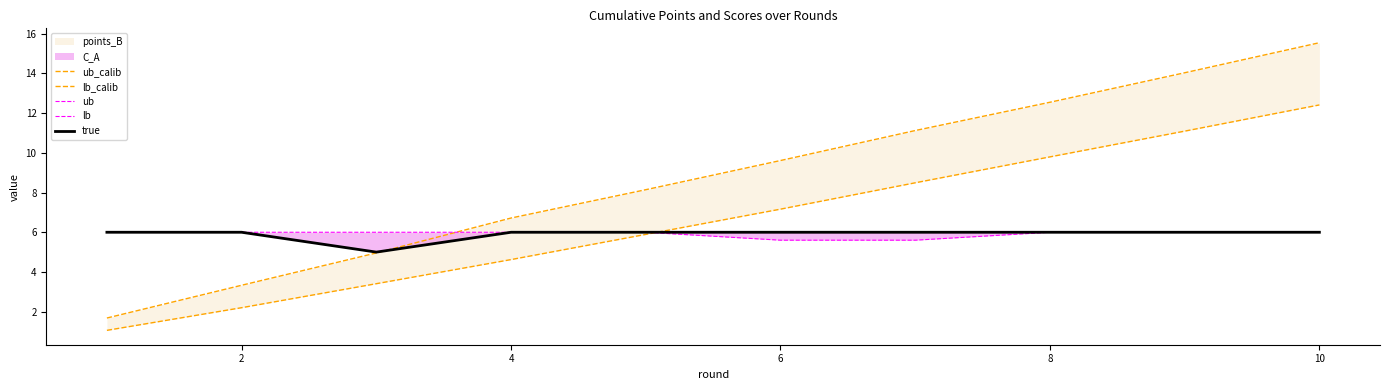

True or false: lb_calib has a value of 16.8 at 10.

False